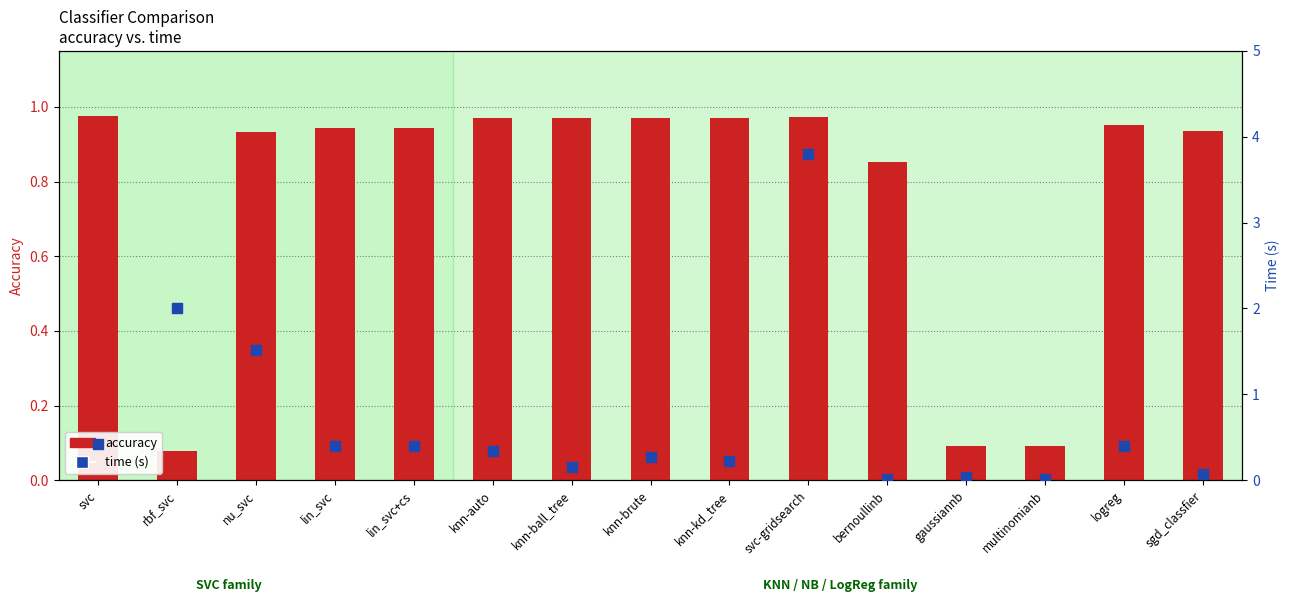

At how many categories does at least one series exceed 0?

15